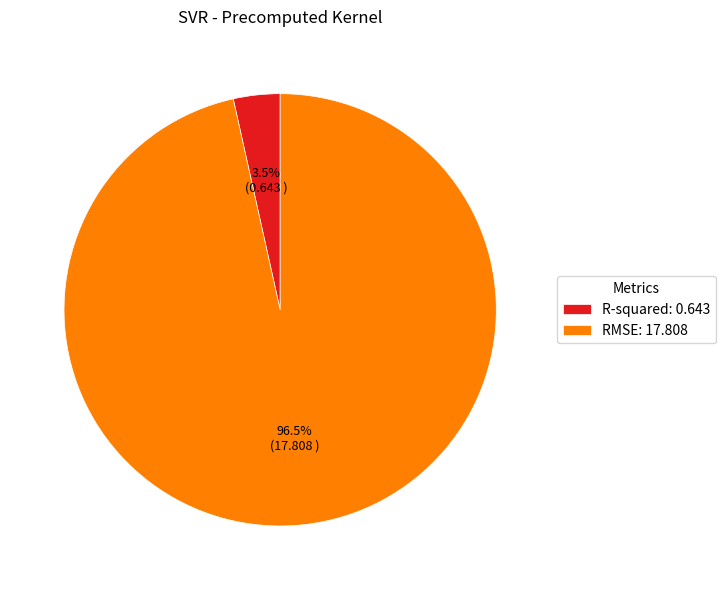

Count the number of slices in the pie.

2